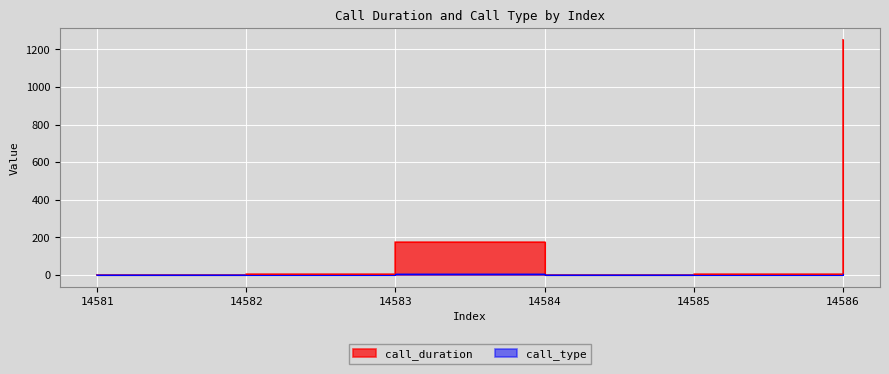

Which category has the highest value across all series?

14586